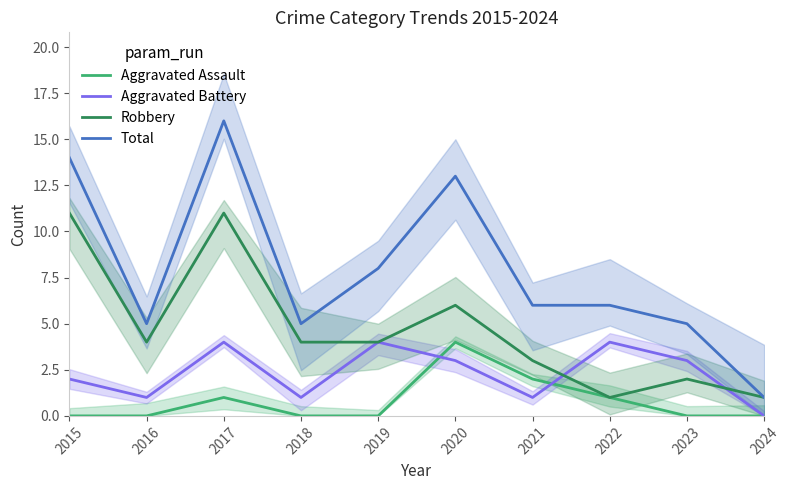

True or false: Aggravated Battery has more than 1 interior local peaks.

True